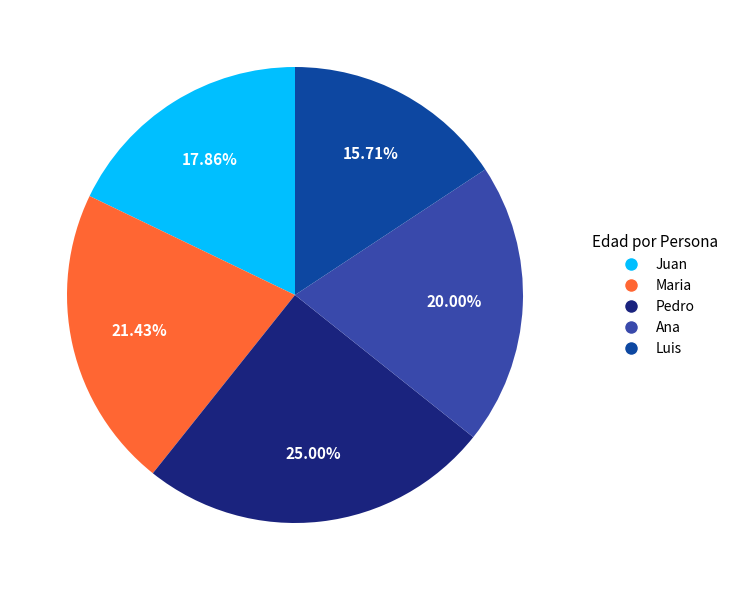

To the nearest percent, what is the difference between the Maria and Juan slice percentages?

4%